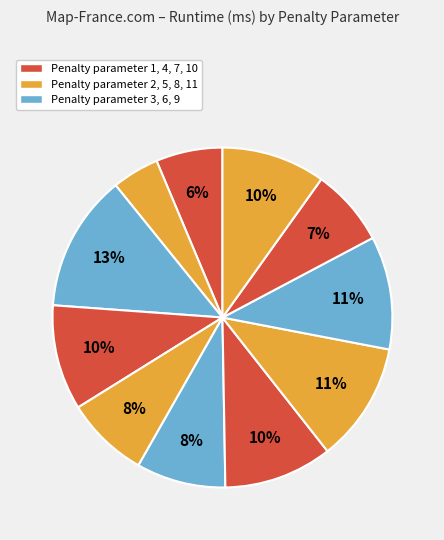

How many slices are in this pie chart?

11